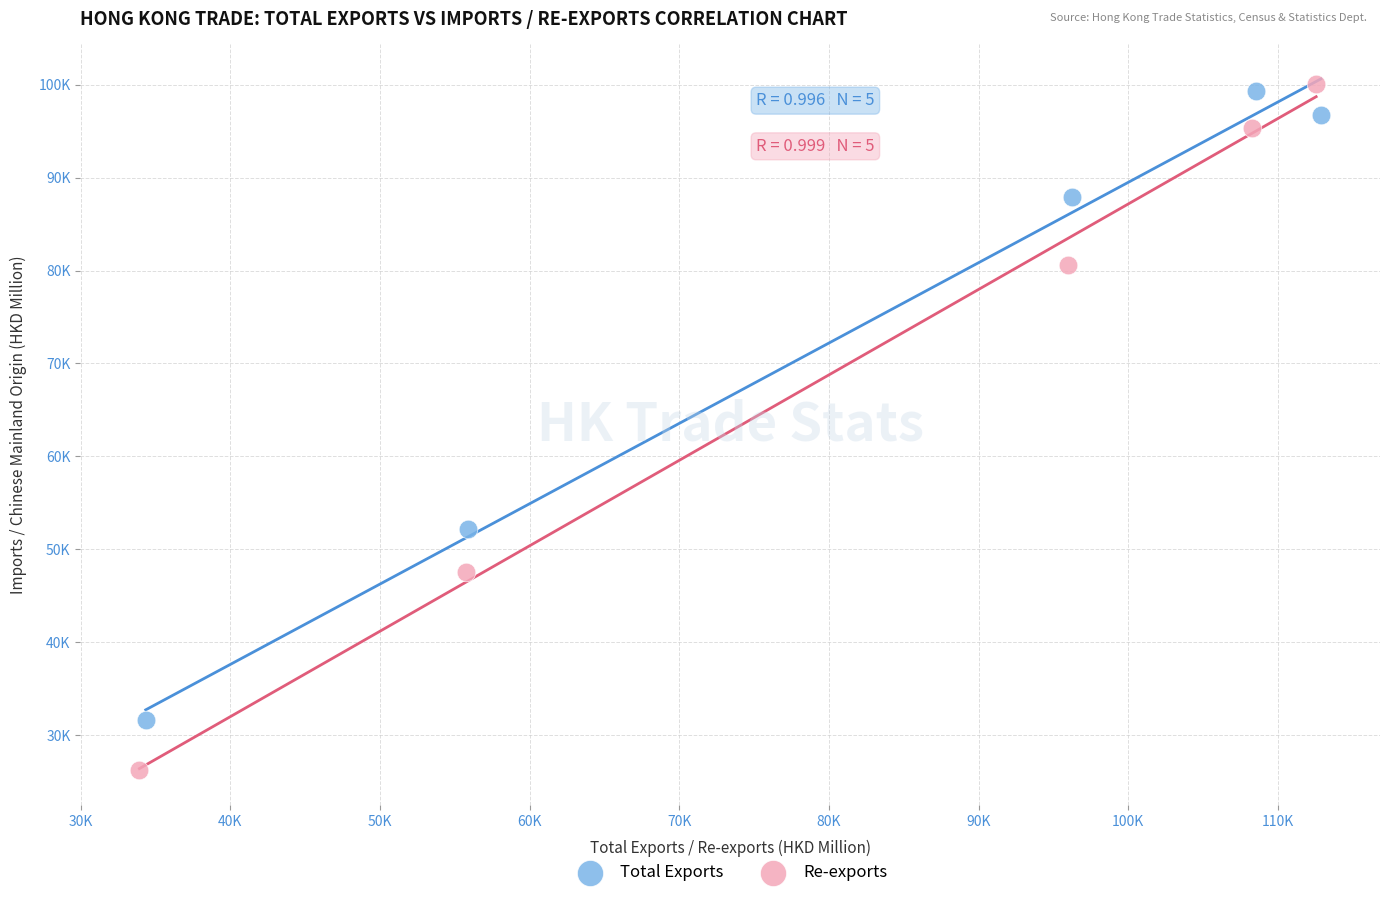

Which series has the widest spread of Y values?

Re-exports